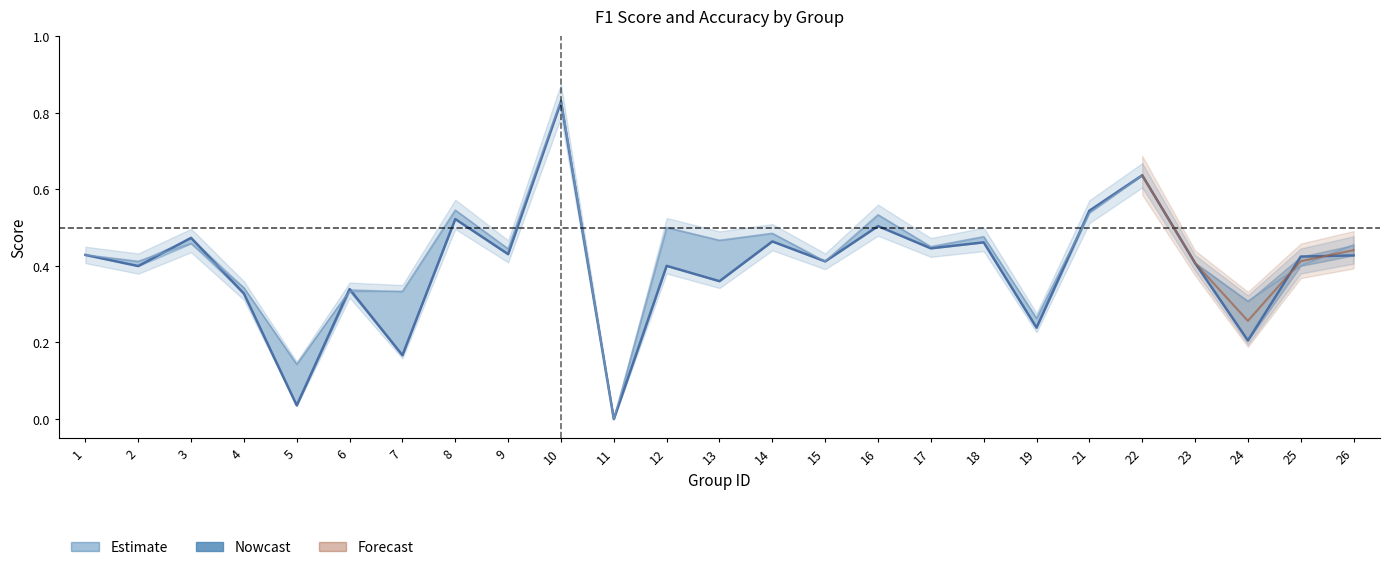

What is the difference between the highest and lowest values at 12?

0.1